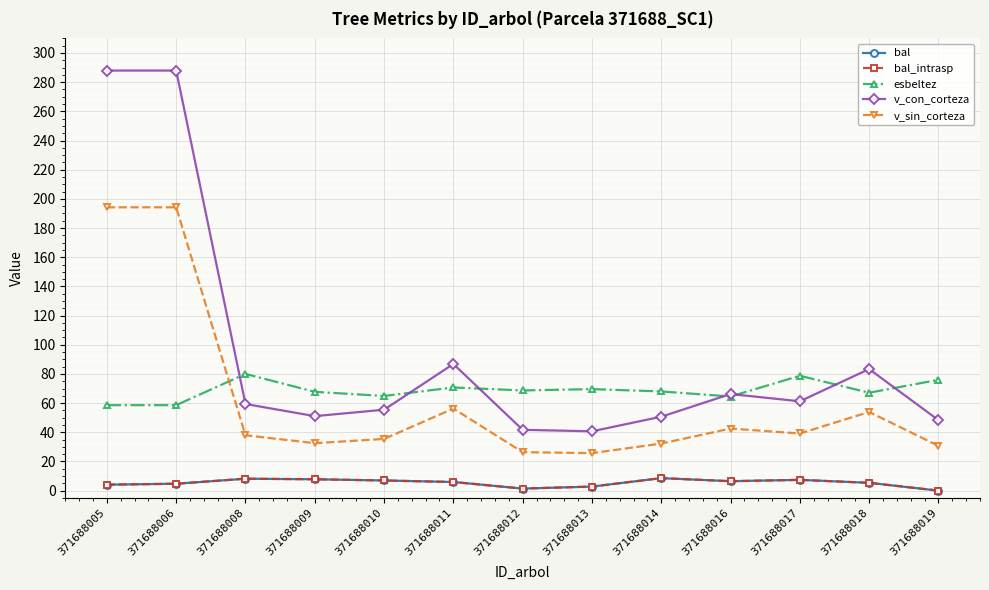

How many distinct data groups are displayed?

5